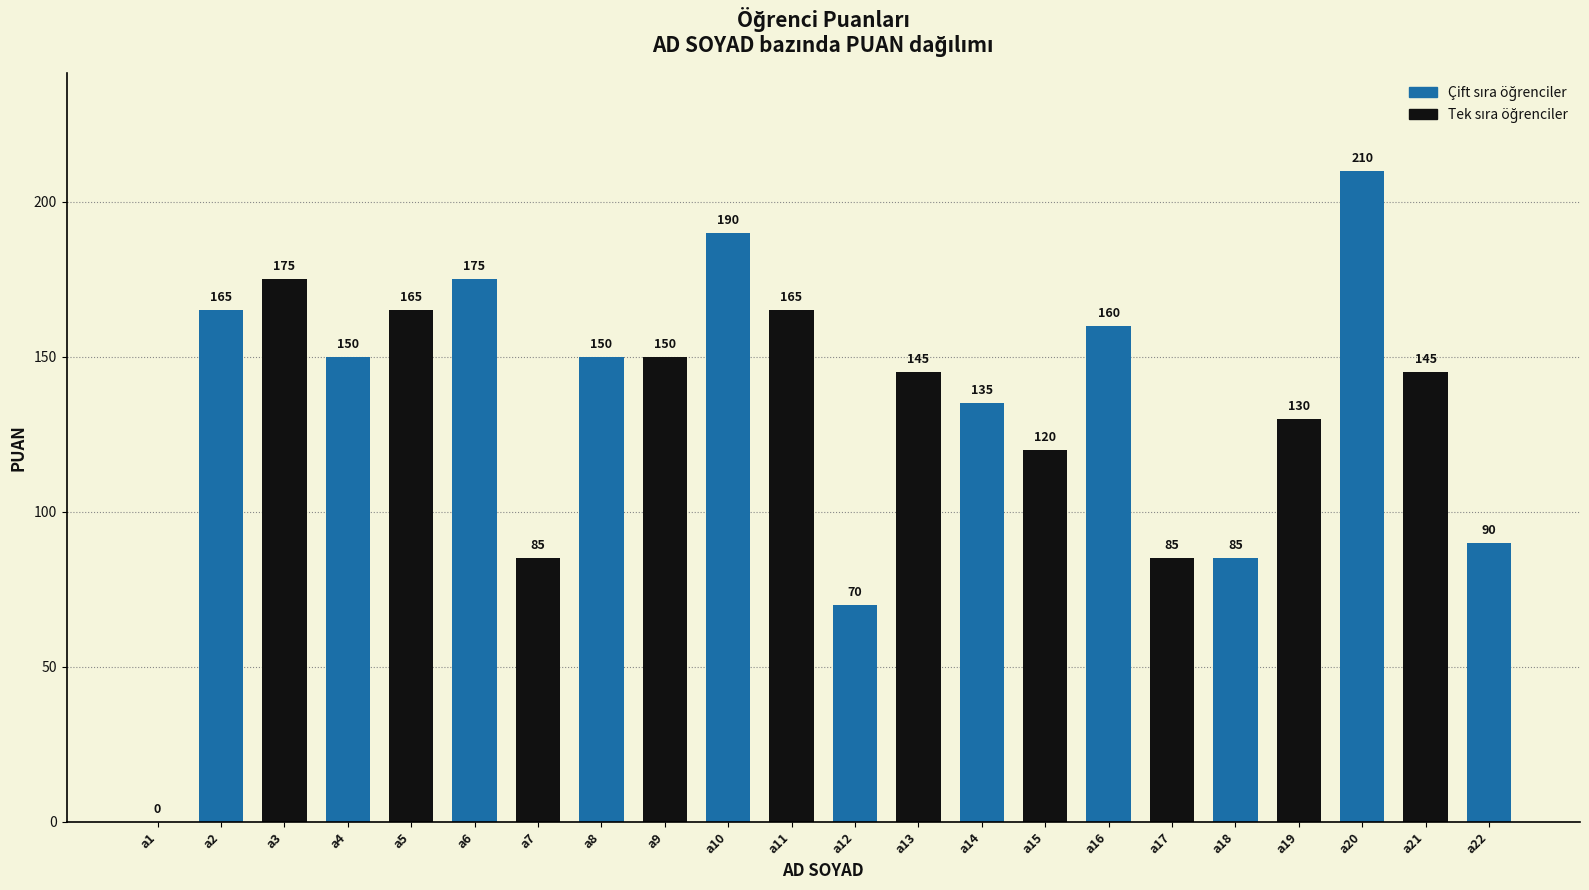

Count the number of categories in the chart.

22